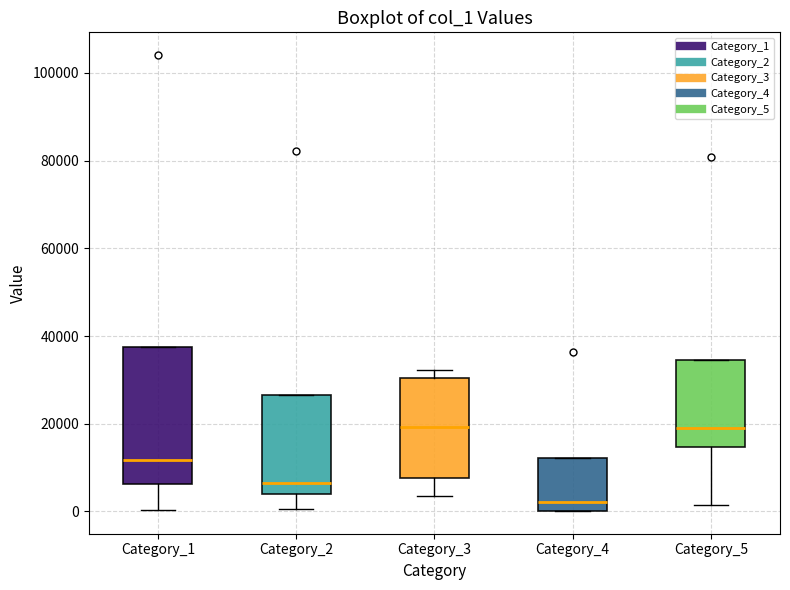

Reading left to right, read every box against the y-axis: the position of its median line, the range the box covers, and the ends of its whiskers. The values are not printed on the chart, so give them approximately, as read against the axis.

Category_1: median 12000, box 6000 to 38000, whiskers 0 to 38000
Category_2: median 6000, box 4000 to 26000, whiskers 0 to 26000
Category_3: median 20000, box 8000 to 30000, whiskers 4000 to 32000
Category_4: median 2000, box 0 to 12000, whiskers 0 to 12000
Category_5: median 20000, box 14000 to 34000, whiskers 2000 to 34000